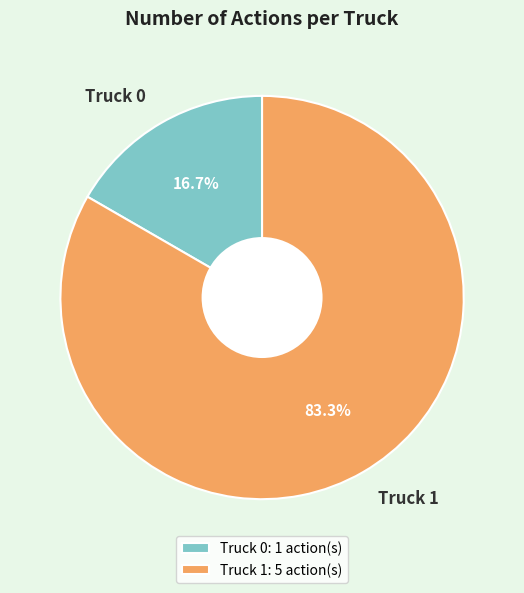

The Truck 0 slice represents 27% of the pie. True or false?

False